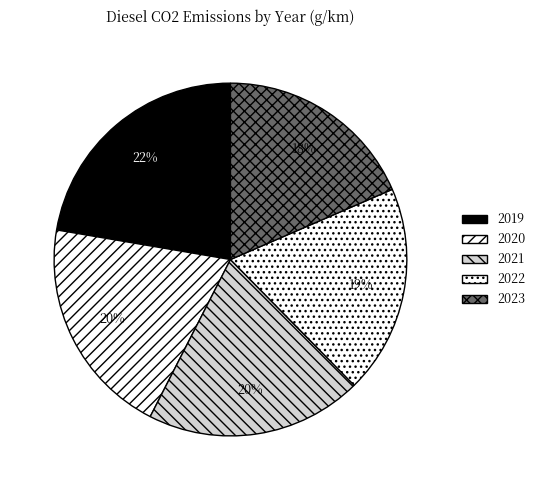

How many slices are in this pie chart?

5